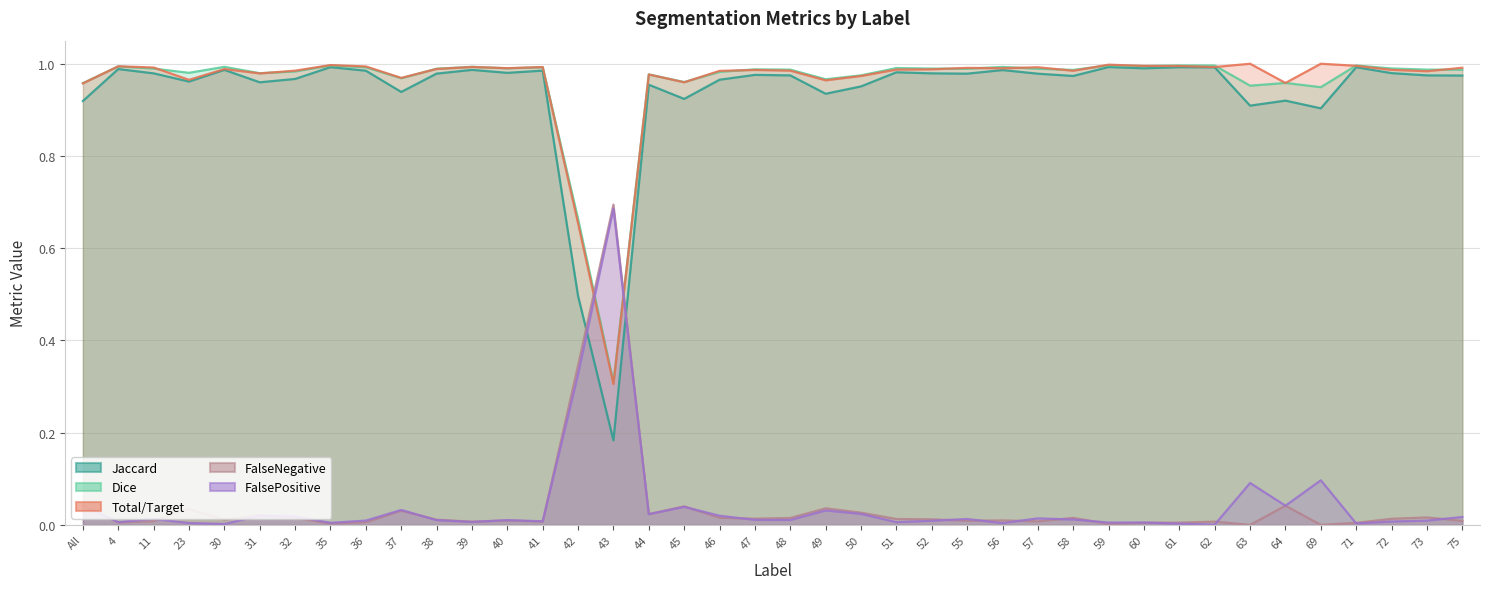

How many data points does each series have?

40